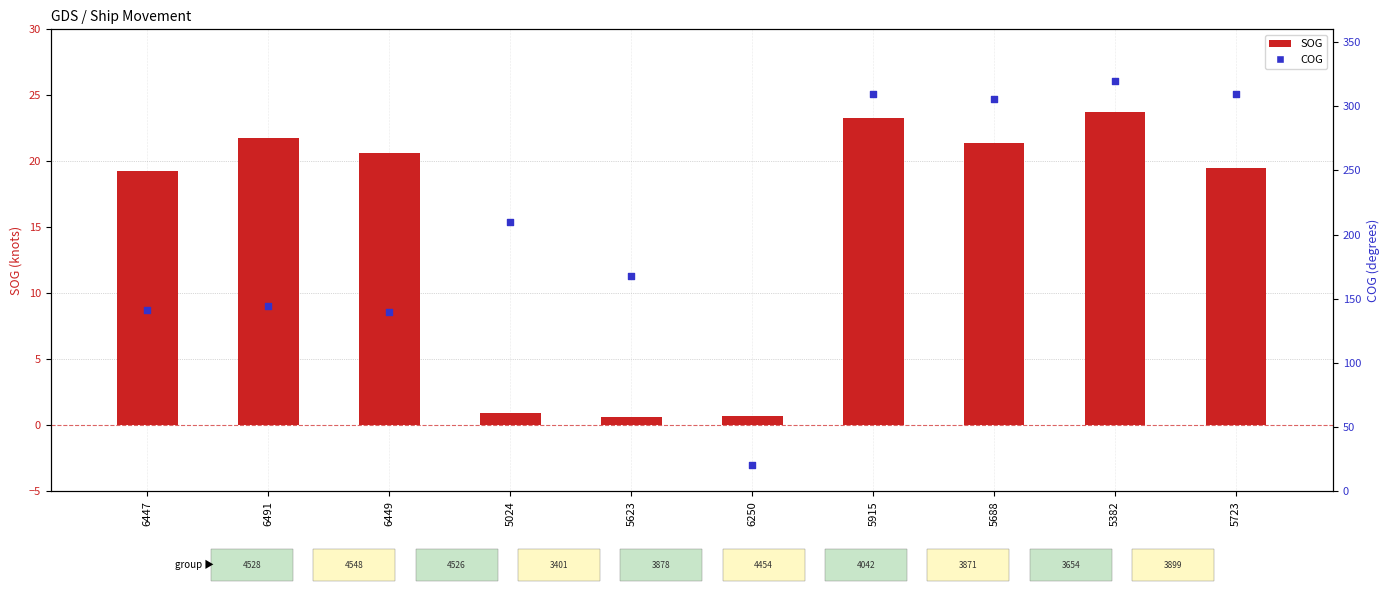

At how many categories does at least one series exceed 195?

5